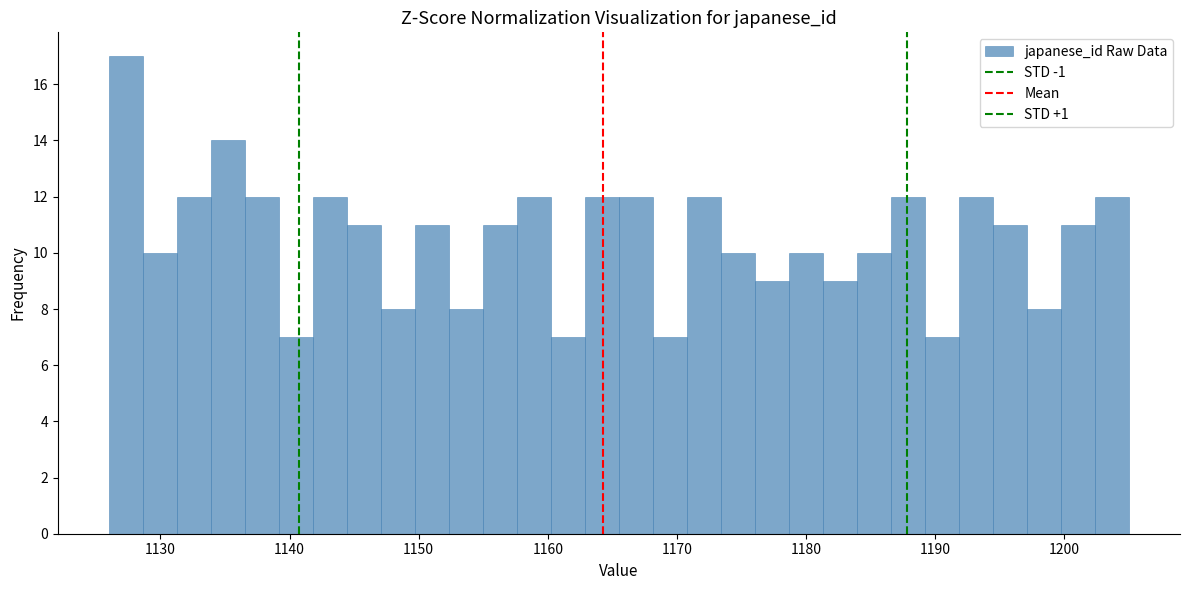

Around what value on the x-axis is the tallest bar? Give the approximate position of its centre, as read against the axis.

1127